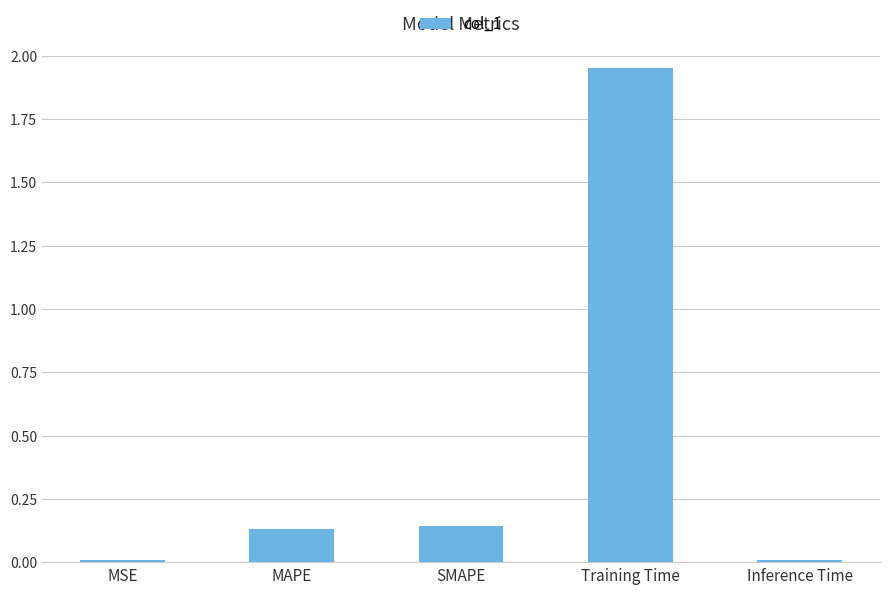

What is the difference between the values at SMAPE and Training Time?

1.8